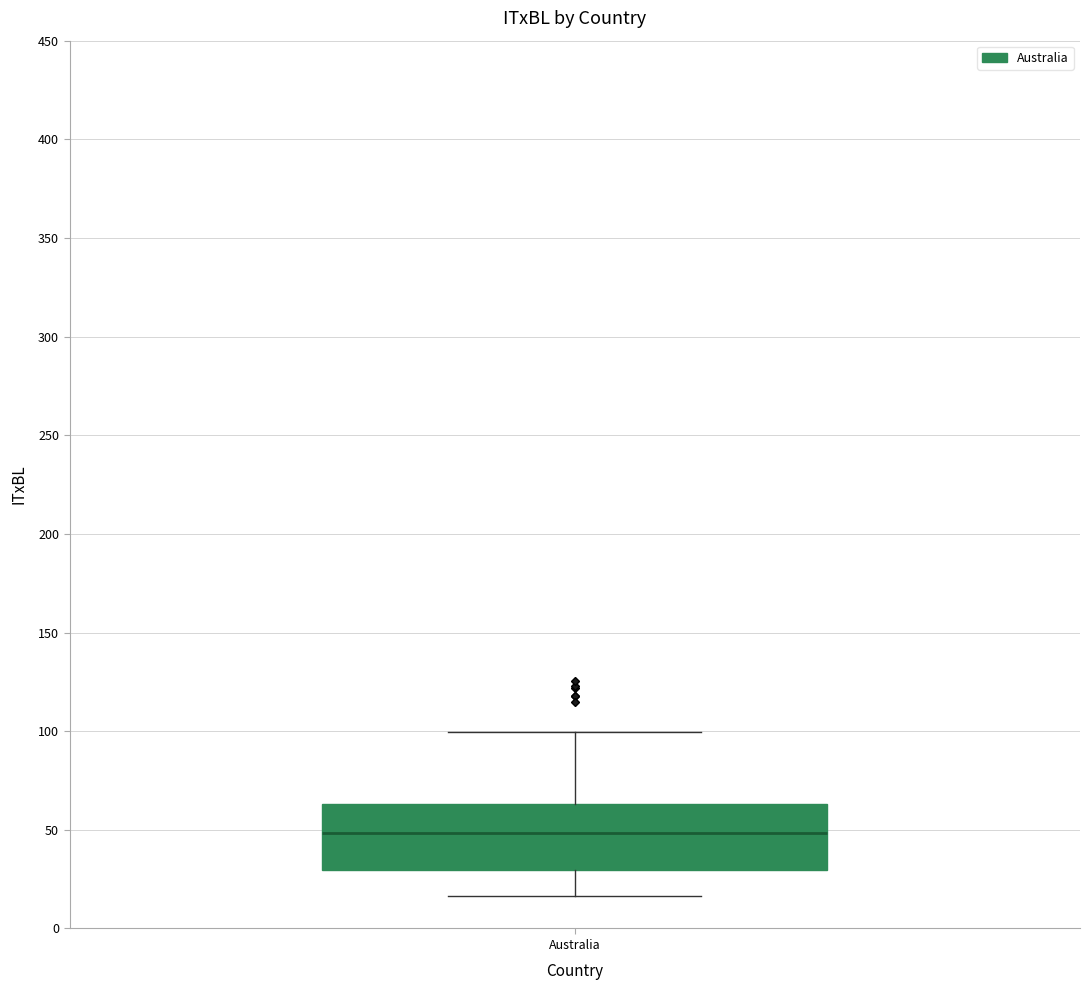

Transcribe this box plot: give where the median line is, the range the box spans, and where the two whiskers end, as read against the y-axis. The values are not printed on the chart, so give them approximately, as read against the axis.

median 50, box 30 to 65, whiskers 15 to 100